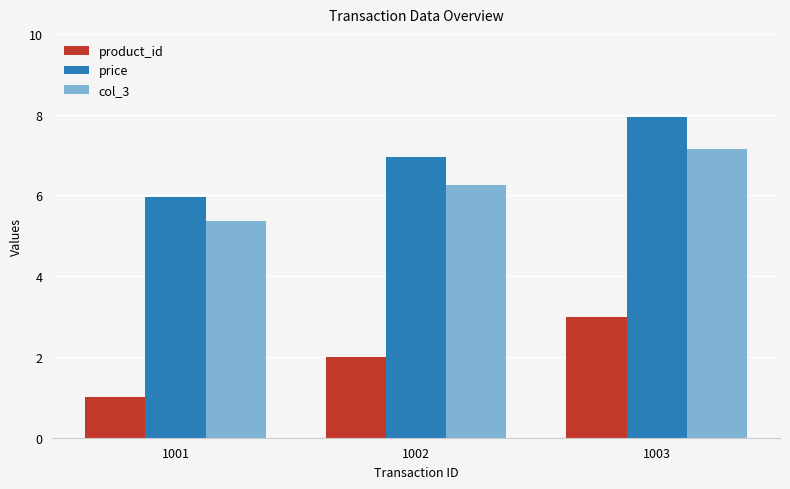

What is the value of the price bar at the 1st from the left?

6.0